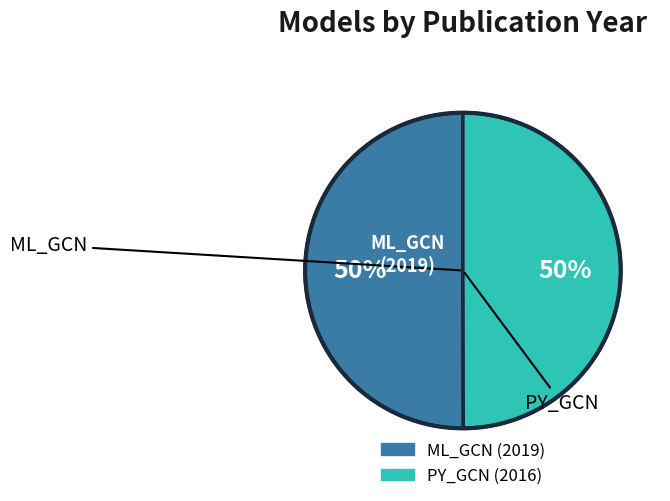

Do PY_GCN and ML_GCN together represent more than half of the pie?

Yes